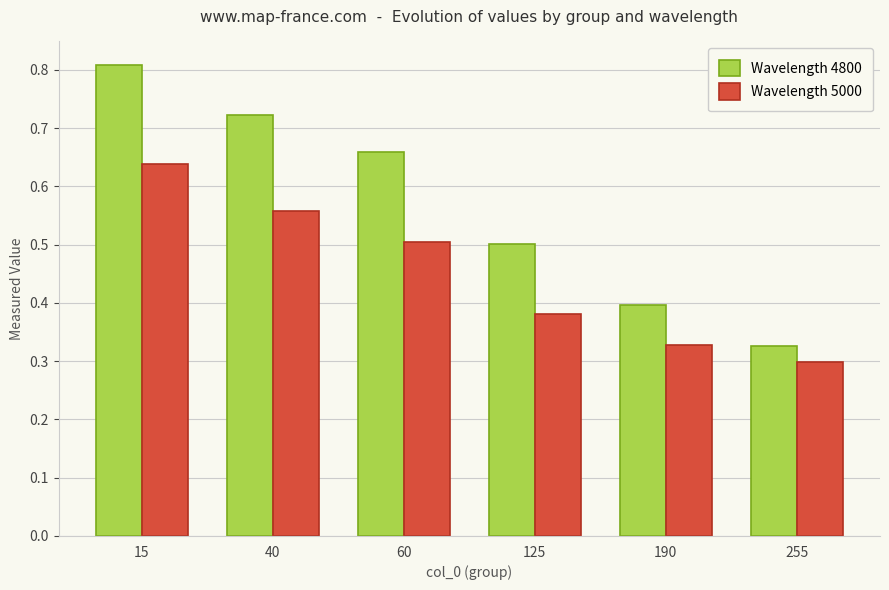

What is the difference between the Wavelength 4800 values at 190 and 255?

0.1